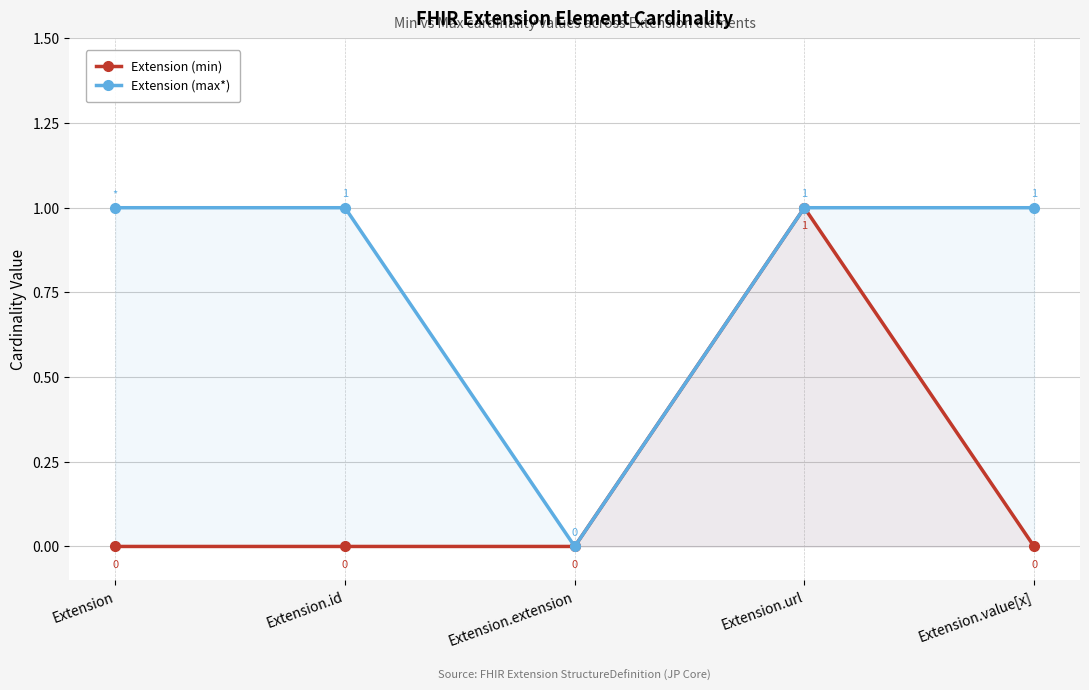

What are all the series names shown in the legend?

Extension (min), Extension (max*)